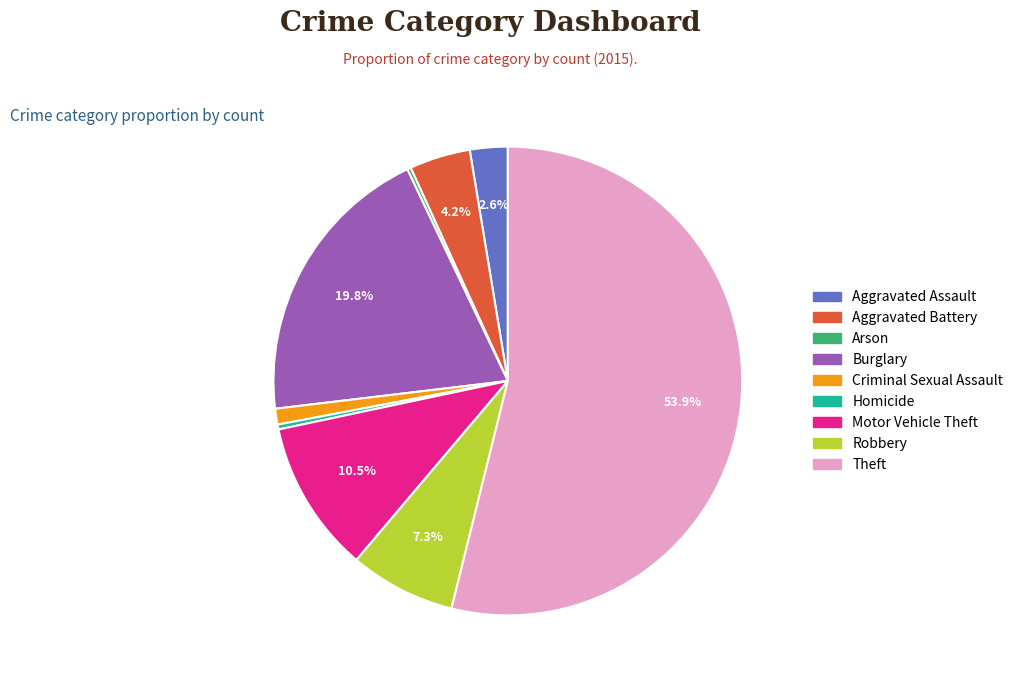

Is it true that Theft is 54% of the pie?

True